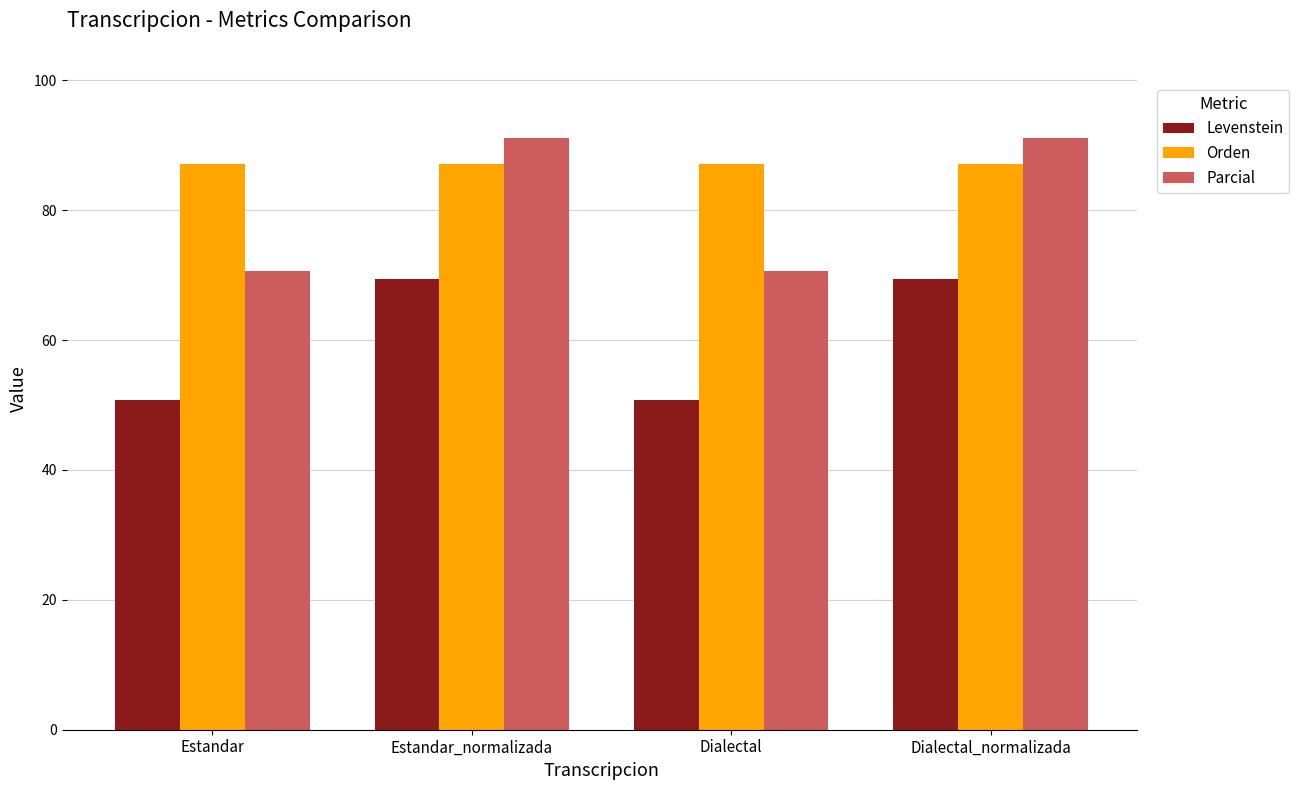

Are the bars horizontal?

No